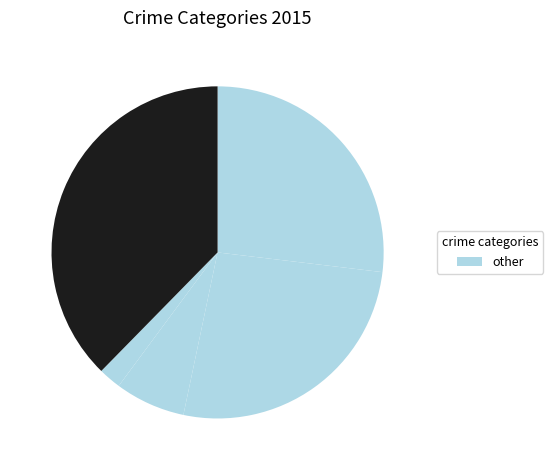

How many slices are in this pie chart?

5